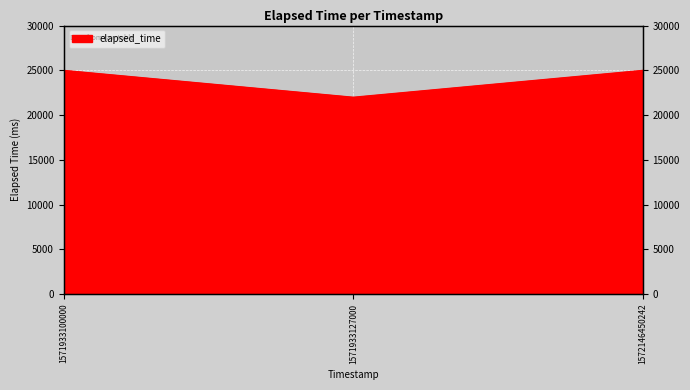

Reading left to right, list all the values displayed in this chart.

1571933100000=25000	1571933127000=22000	1572146450242=25000